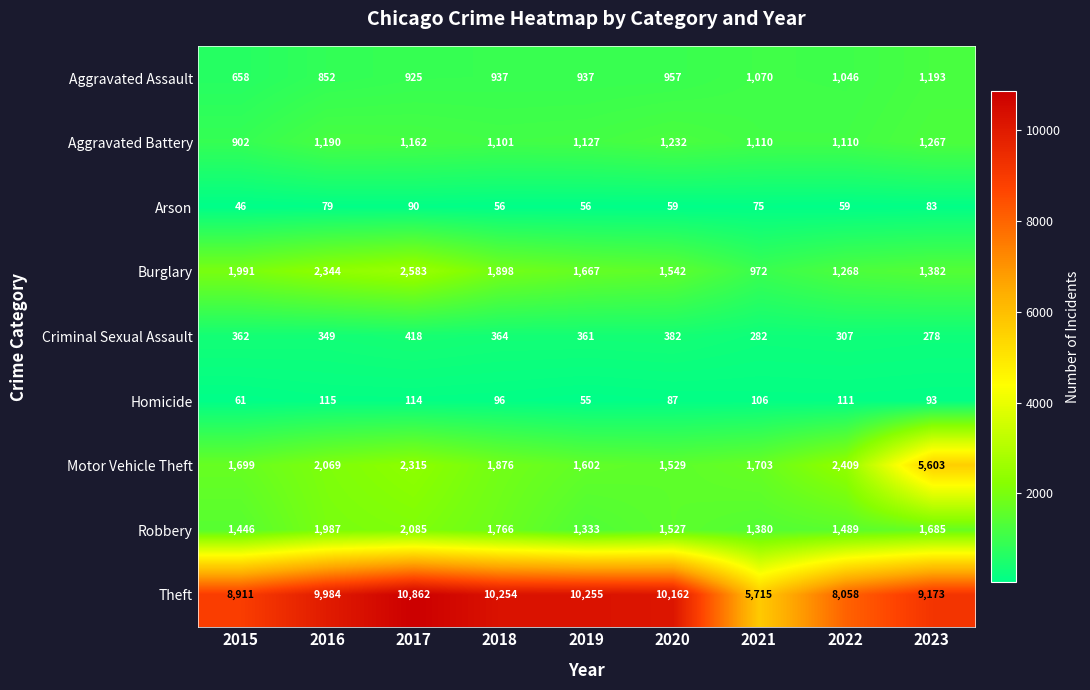

How many distinct data groups are displayed?

9